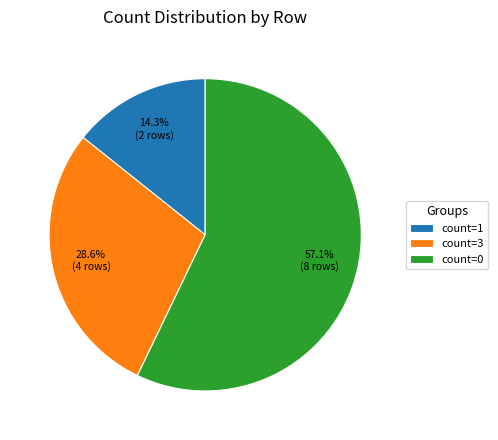

Which category accounts for the majority?

count=0